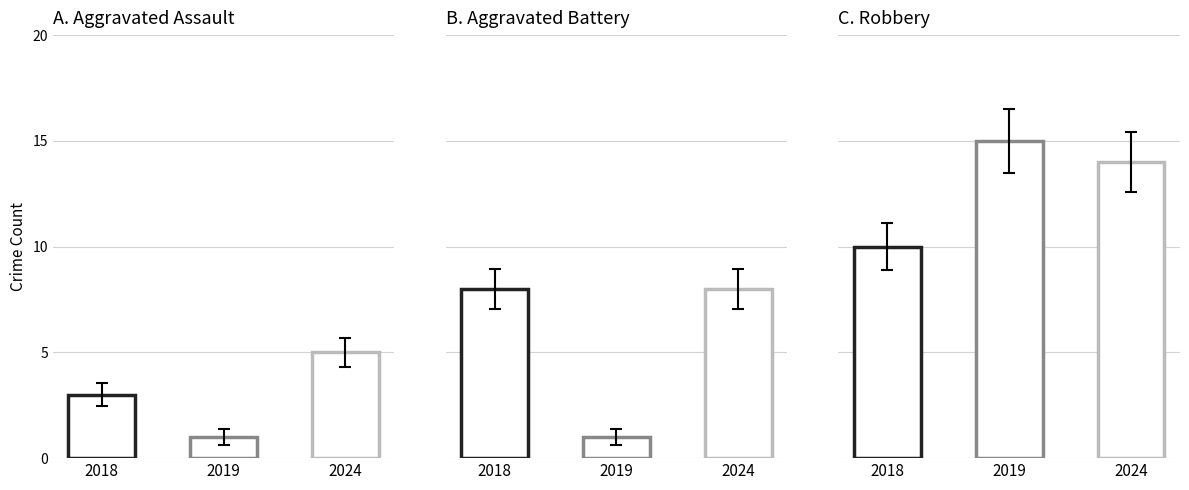

What is the difference between the maximum and minimum values in the Robbery series?

5